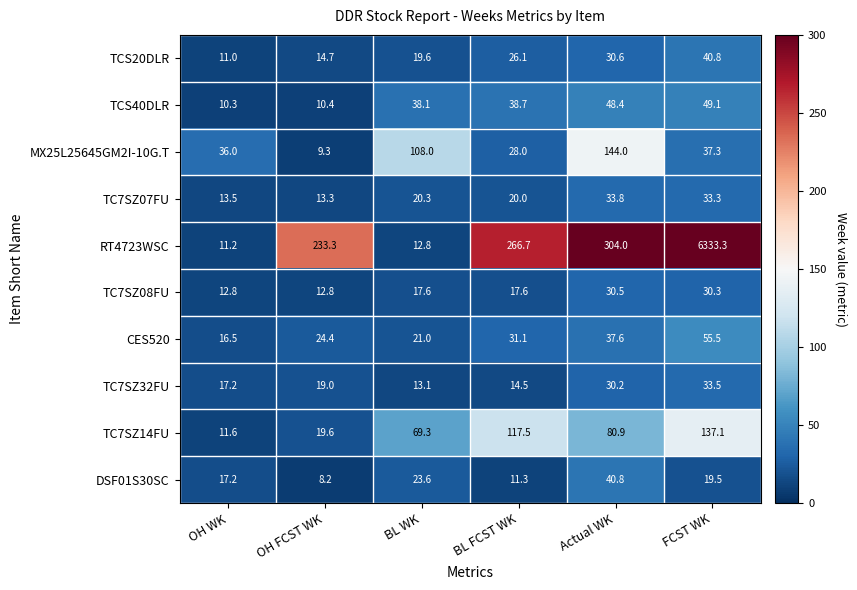

At which category is the sum across all series the highest?

FCST WK